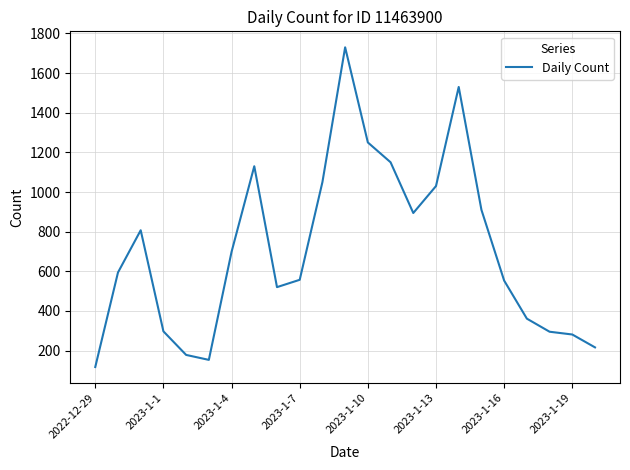

What is the maximum value shown in the chart?

1730